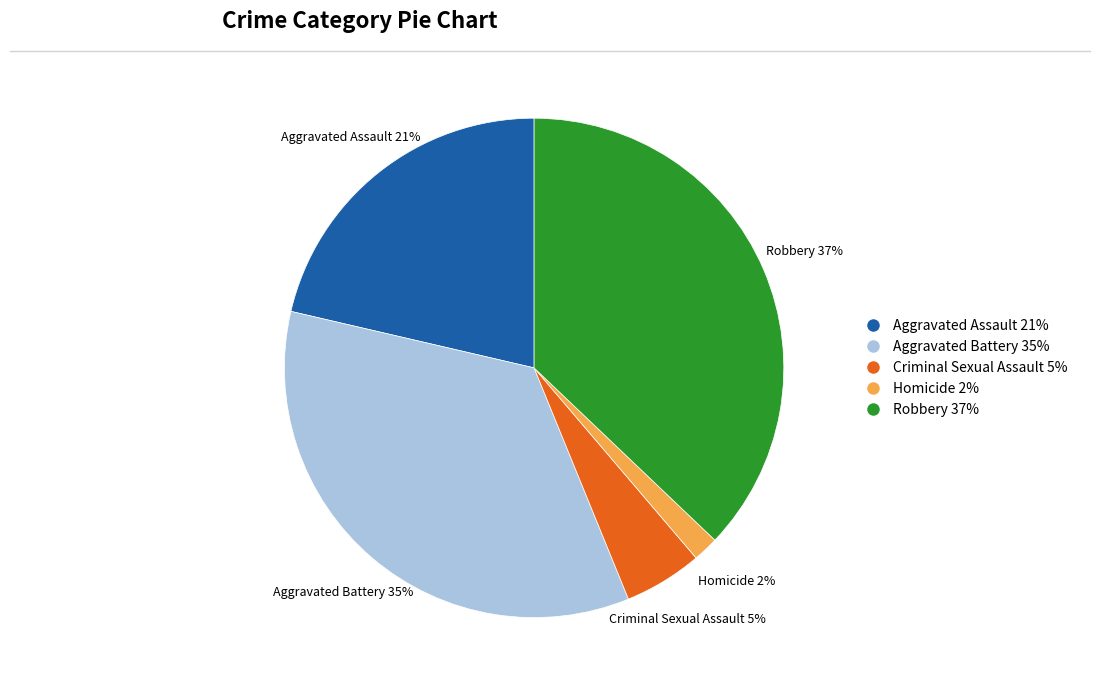

Rank the categories by value from lowest to highest.

Homicide, Criminal Sexual Assault, Aggravated Assault, Aggravated Battery, Robbery